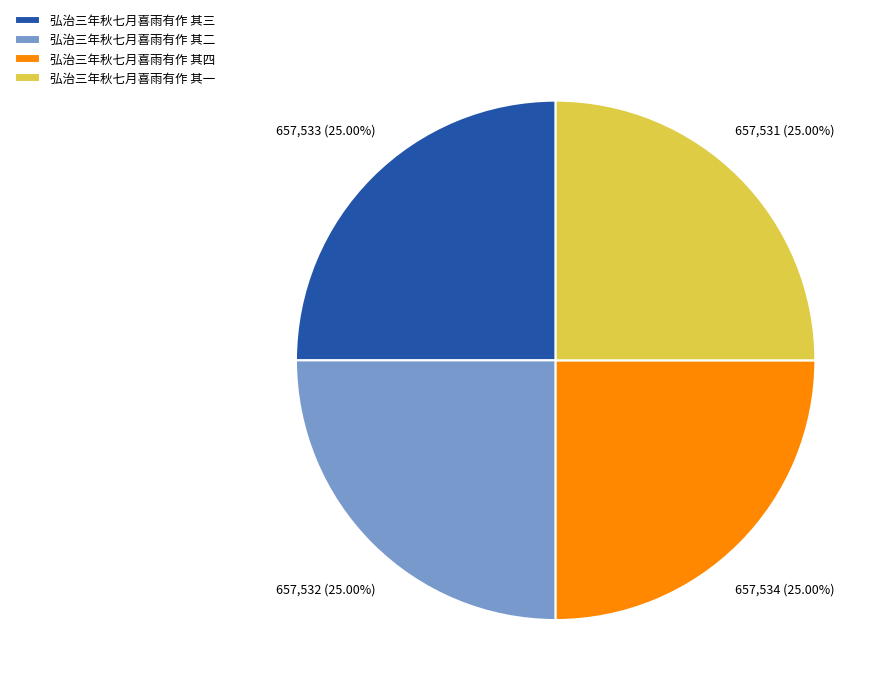

Is there any slice that represents more than half of the pie?

No